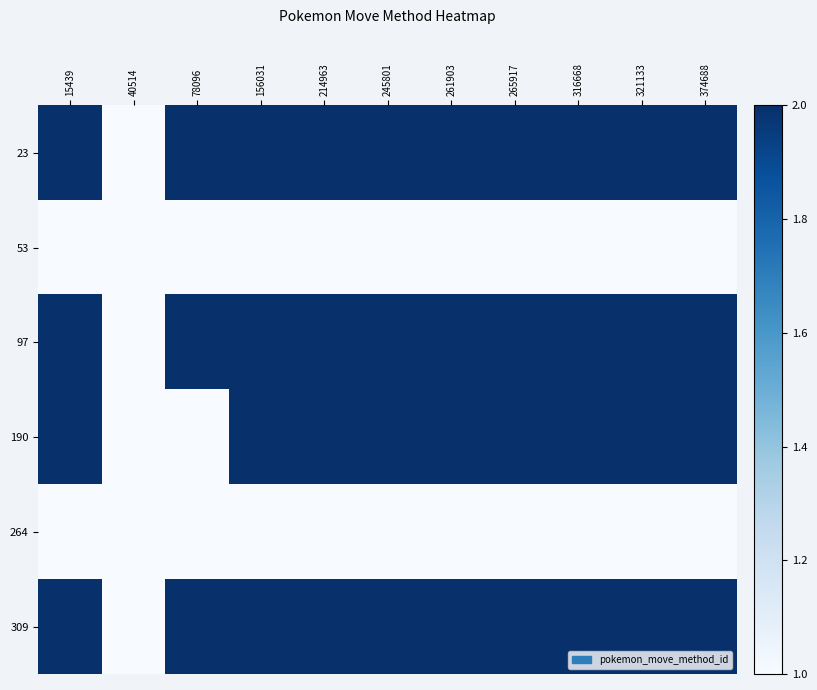

Reading left to right, what are all the values shown in this chart?

23: 15439=2	40514=1	78096=2	156031=2	214963=2	245801=2	261903=2	265917=2	316668=2	321133=2	374688=2
53: 15439=1	40514=1	78096=1	156031=1	214963=1	245801=1	261903=1	265917=1	316668=1	321133=1	374688=1
97: 15439=2	40514=1	78096=2	156031=2	214963=2	245801=2	261903=2	265917=2	316668=2	321133=2	374688=2
190: 15439=2	40514=1	78096=1	156031=2	214963=2	245801=2	261903=2	265917=2	316668=2	321133=2	374688=2
264: 15439=1	40514=1	78096=1	156031=1	214963=1	245801=1	261903=1	265917=1	316668=1	321133=1	374688=1
309: 15439=2	40514=1	78096=2	156031=2	214963=2	245801=2	261903=2	265917=2	316668=2	321133=2	374688=2